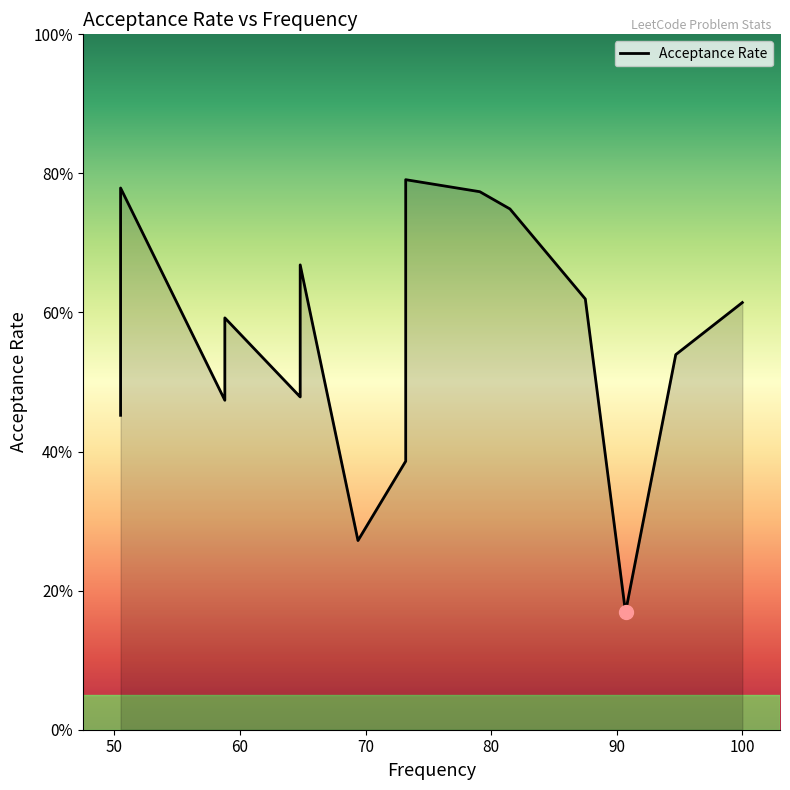

True or false: the data has more than 0 interior local peaks.

True